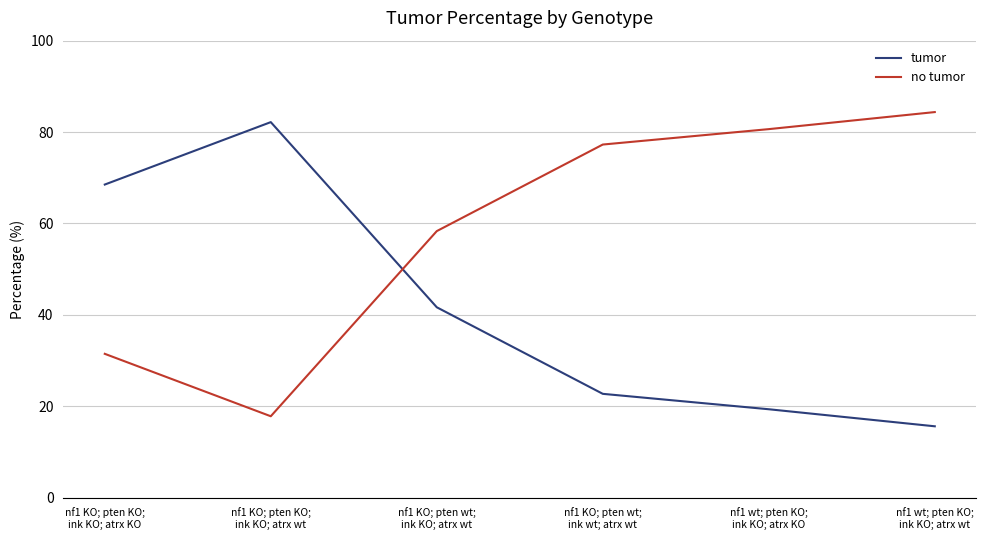

Reading right to left, transcribe all the data shown in this chart.

tumor: nf1 wt; pten KO;
ink KO; atrx wt=15.6	nf1 wt; pten KO;
ink KO; atrx KO=19.4	nf1 KO; pten wt;
ink wt; atrx wt=22.7	nf1 KO; pten wt;
ink KO; atrx wt=41.7	nf1 KO; pten KO;
ink KO; atrx wt=82.2	nf1 KO; pten KO;
ink KO; atrx KO=68.5
no tumor: nf1 wt; pten KO;
ink KO; atrx wt=84.4	nf1 wt; pten KO;
ink KO; atrx KO=80.6	nf1 KO; pten wt;
ink wt; atrx wt=77.3	nf1 KO; pten wt;
ink KO; atrx wt=58.3	nf1 KO; pten KO;
ink KO; atrx wt=17.8	nf1 KO; pten KO;
ink KO; atrx KO=31.5